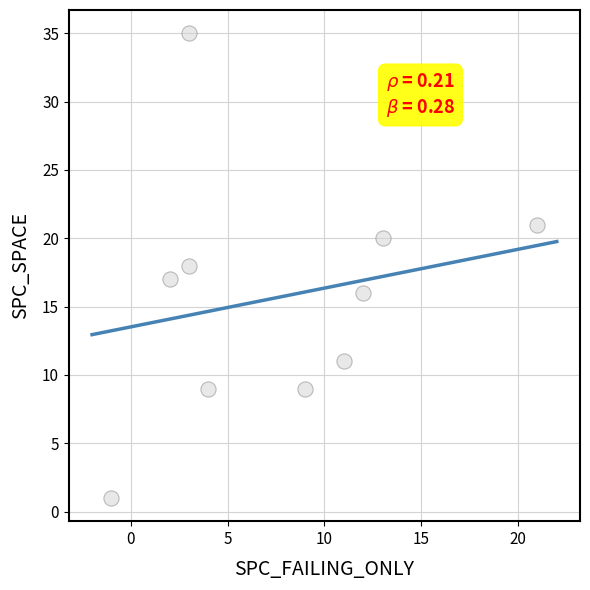

What is the range of X values (max minus min)?

22